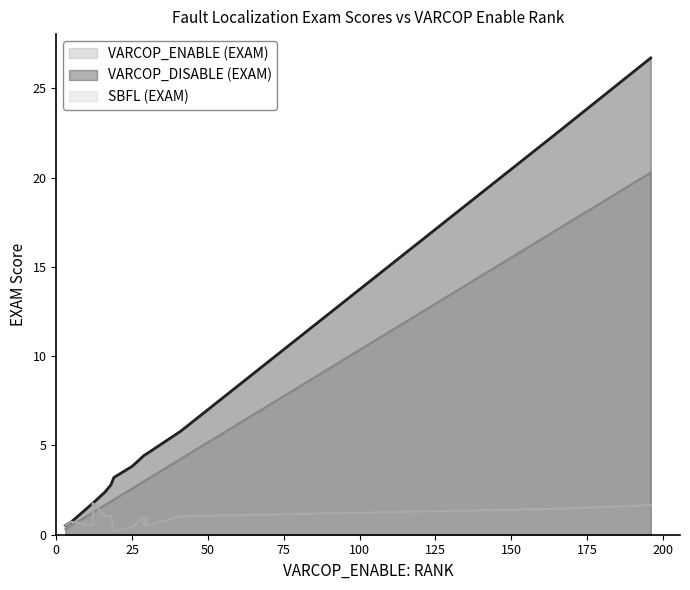

Count the number of categories in the chart.

15